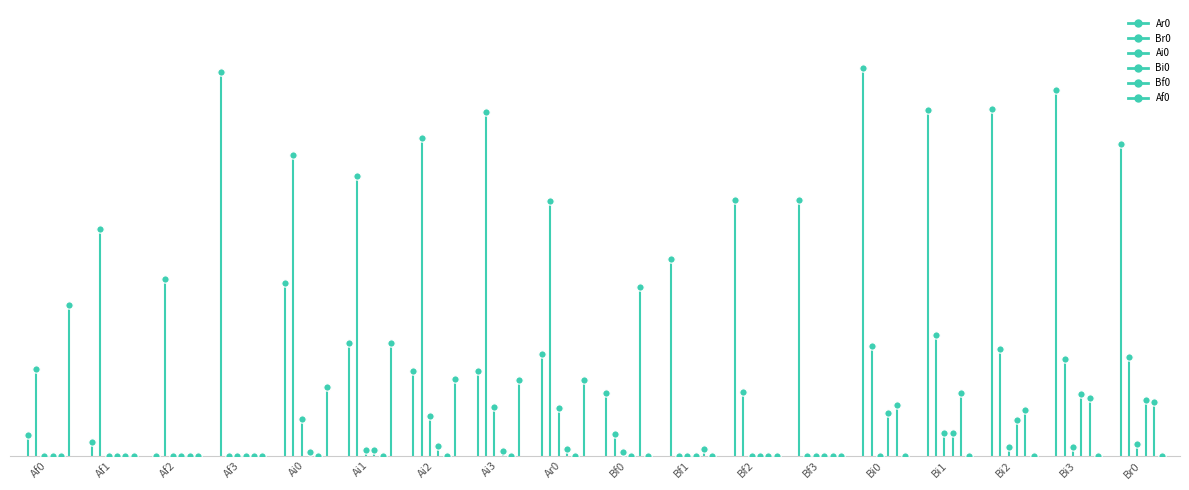

Which series reaches the maximum Y coordinate?

Af0